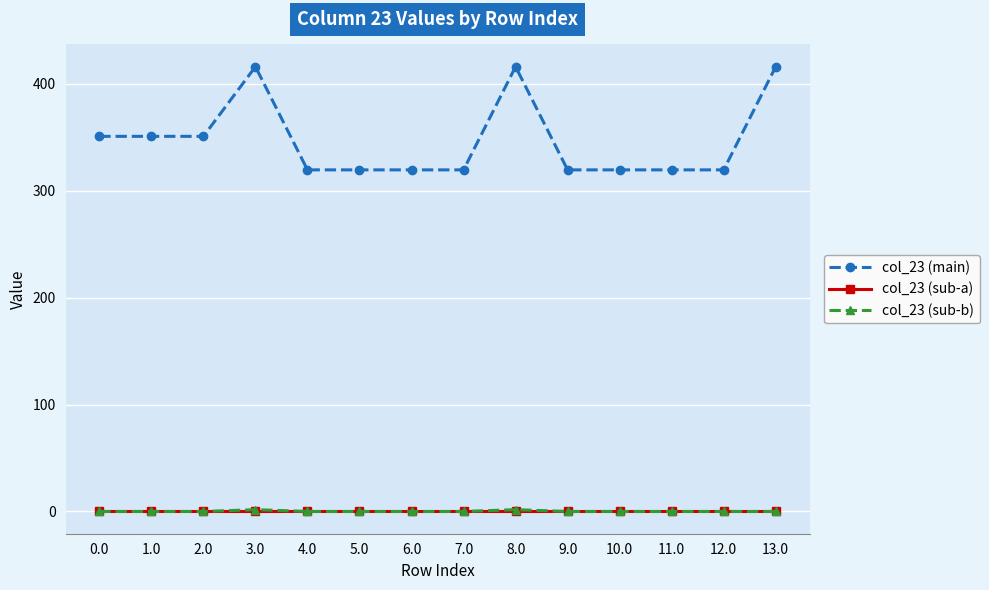

Which series has the largest total across all categories?

col_23 (main)